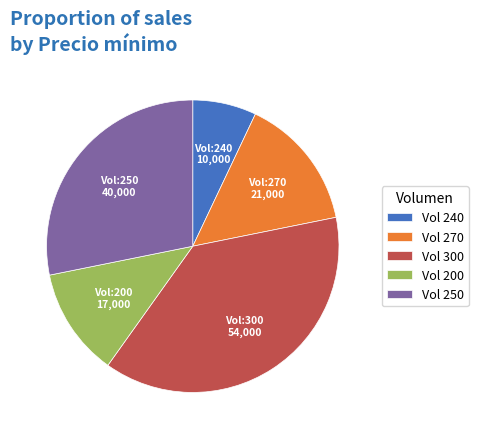

Between Vol 240 and Vol 270, which is larger?

Vol 270